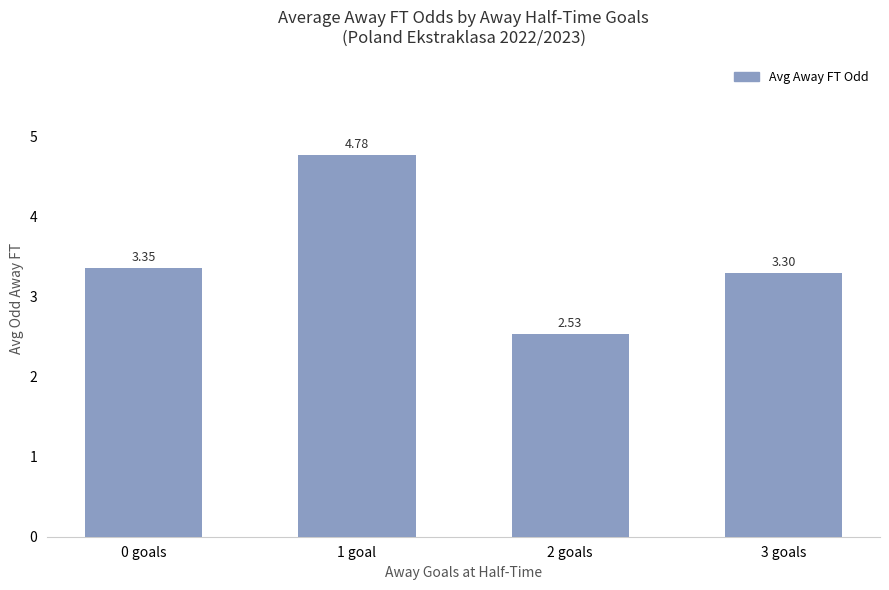

What is the ratio of the value at 0 goals to the value at 2 goals?

1.3